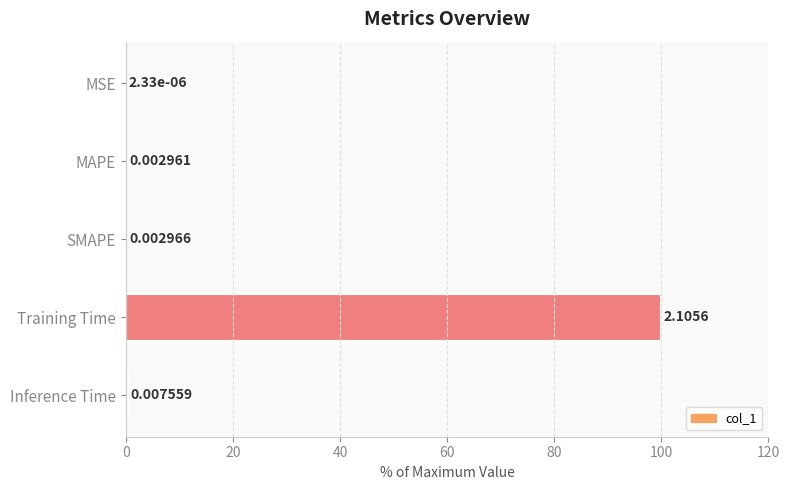

Which label corresponds to the largest value in the chart?

Training Time